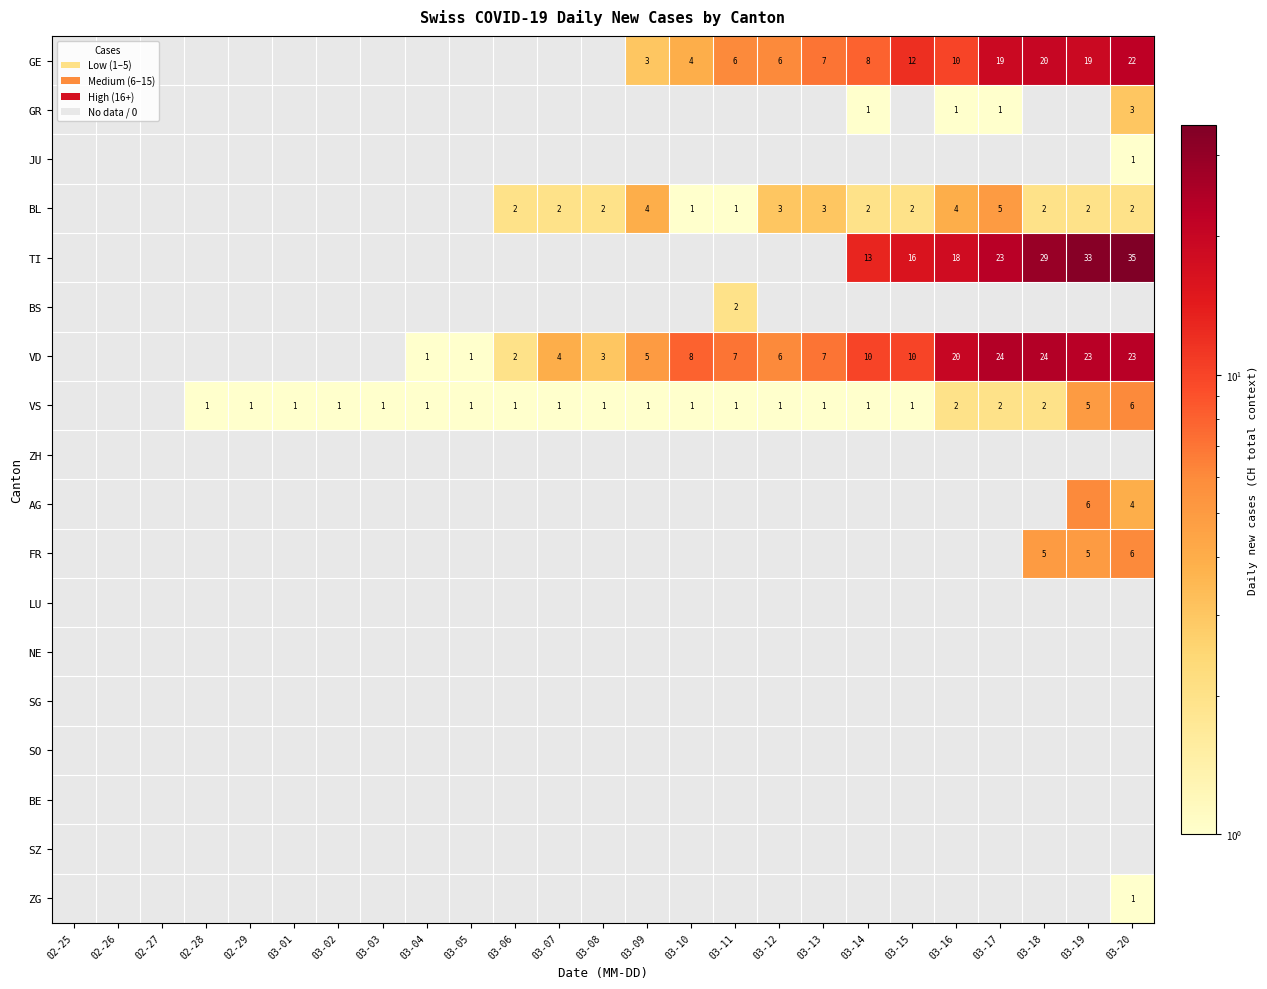

At which category does the chart reach its peak across all series?

03-20